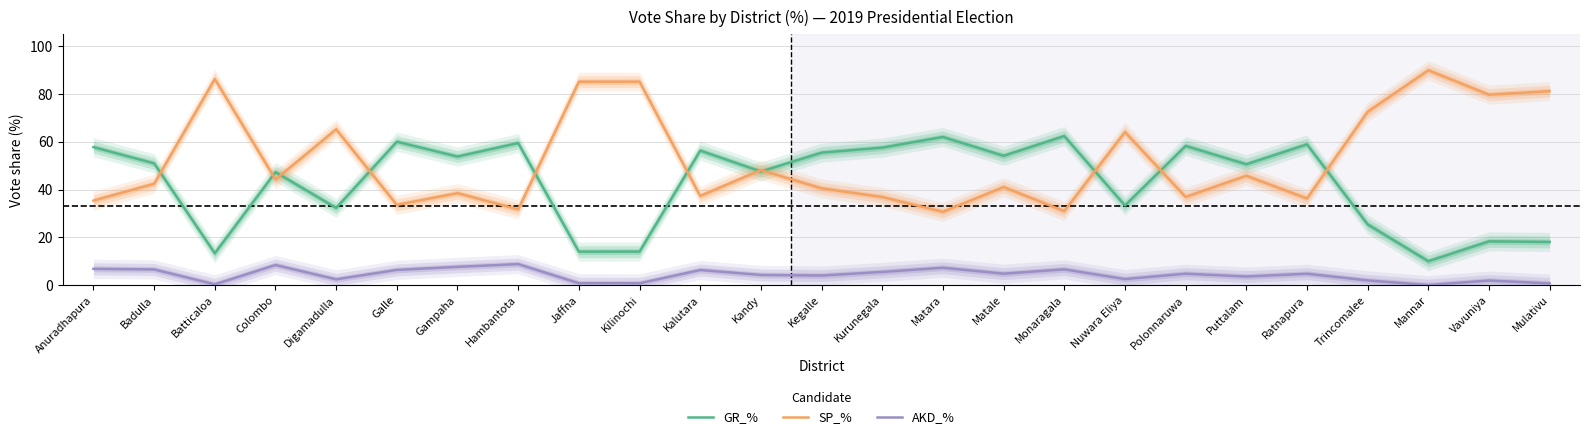

What is the difference between the second highest and second lowest values in the GR_% series?

48.7